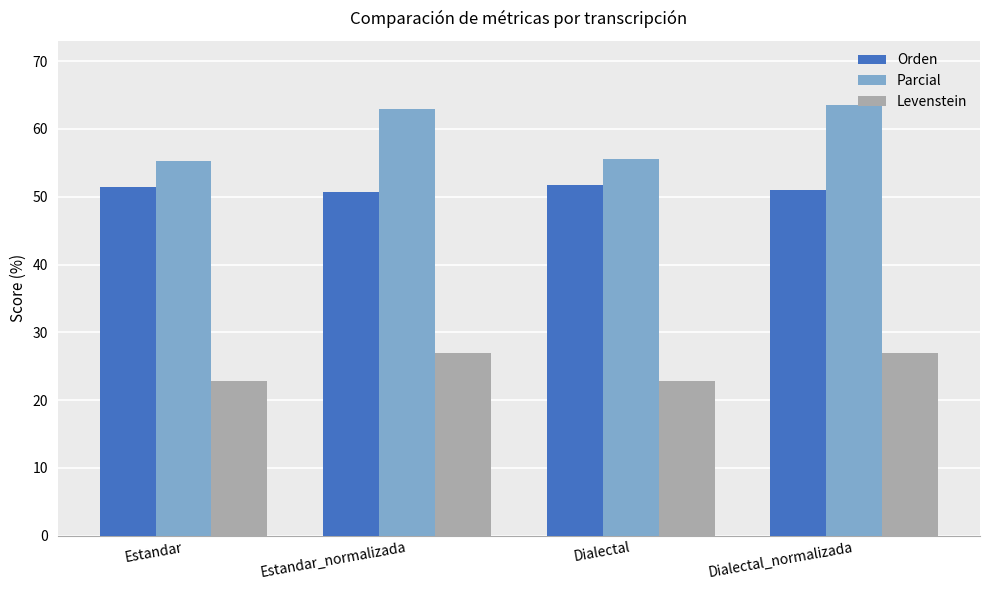

What is the minimum value for Levenstein?

22.9